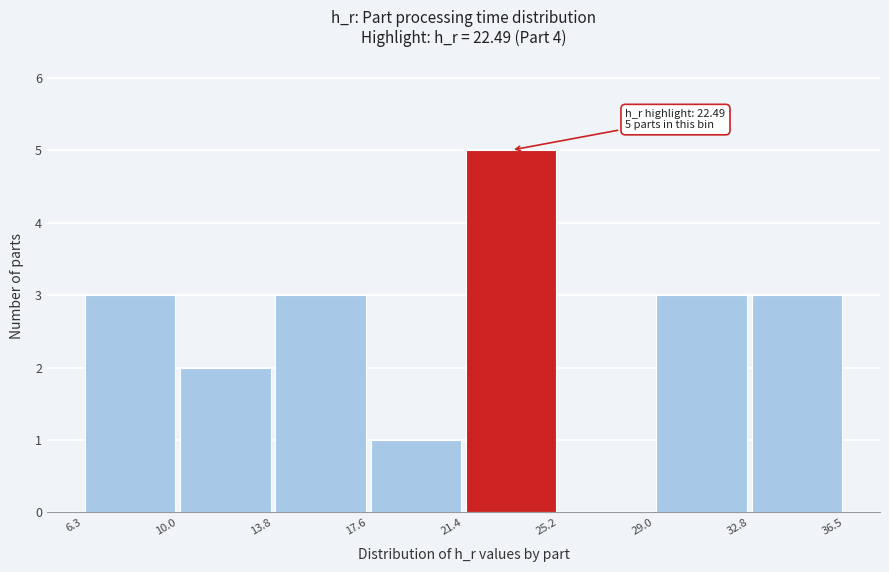

Which range on the x-axis has the tallest bar?

21.4 to 25.2